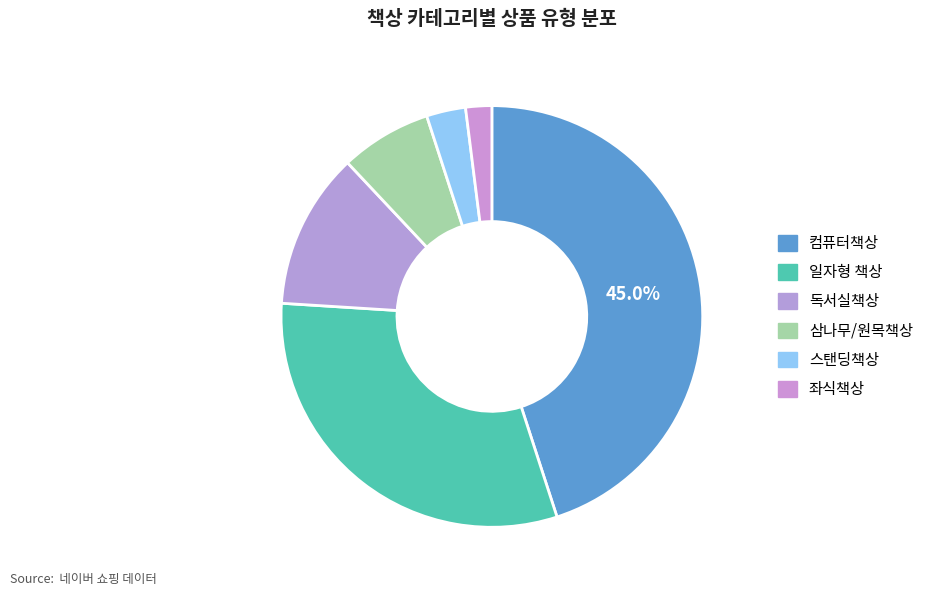

How many segments does this pie chart have?

6